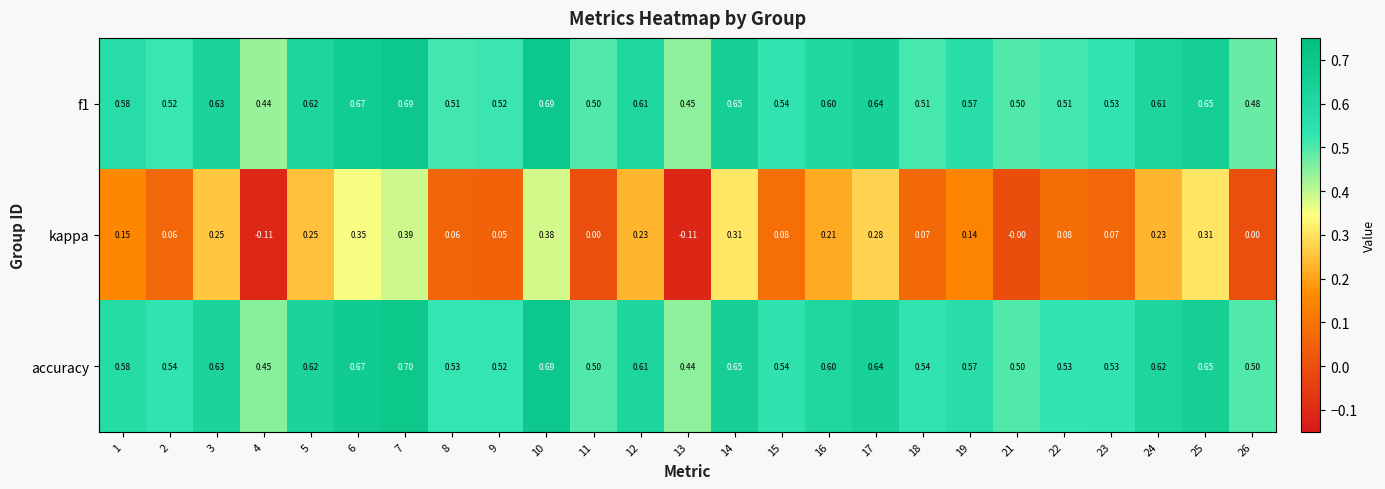

Which series has the widest spread of values?

kappa